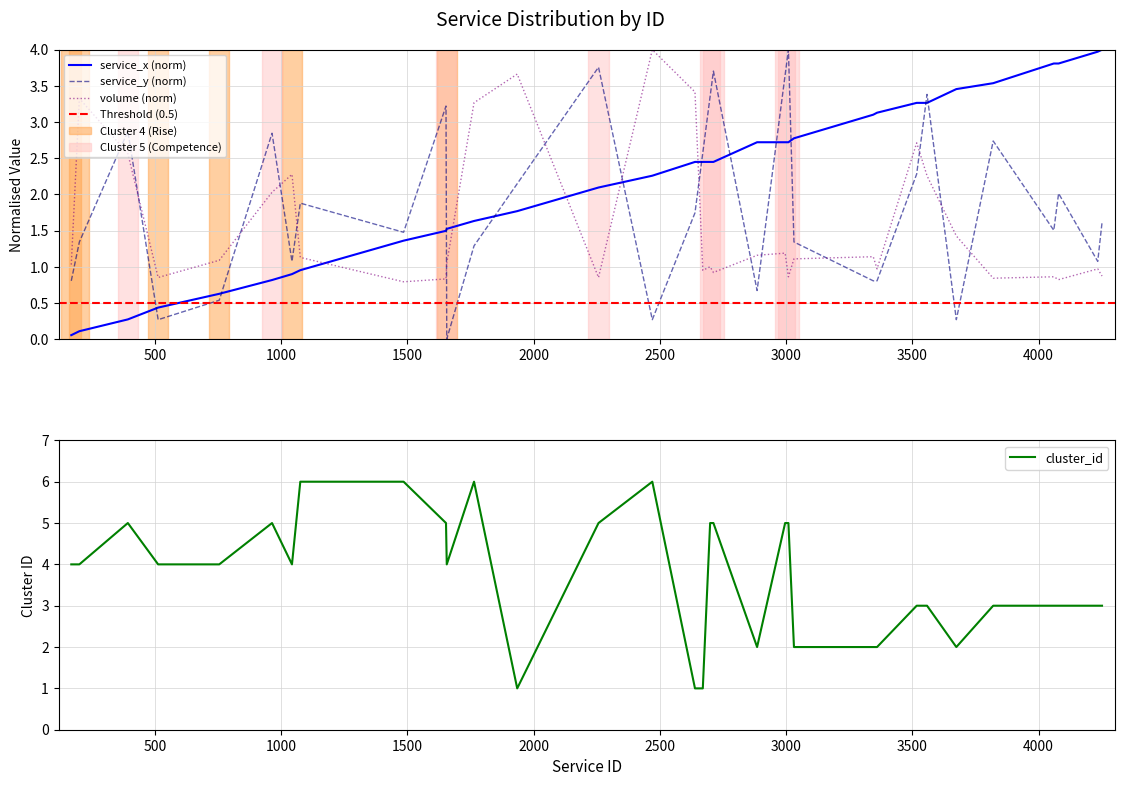

List the series in order of their peak value, highest first.

cluster_id, service_id, service_y, volume